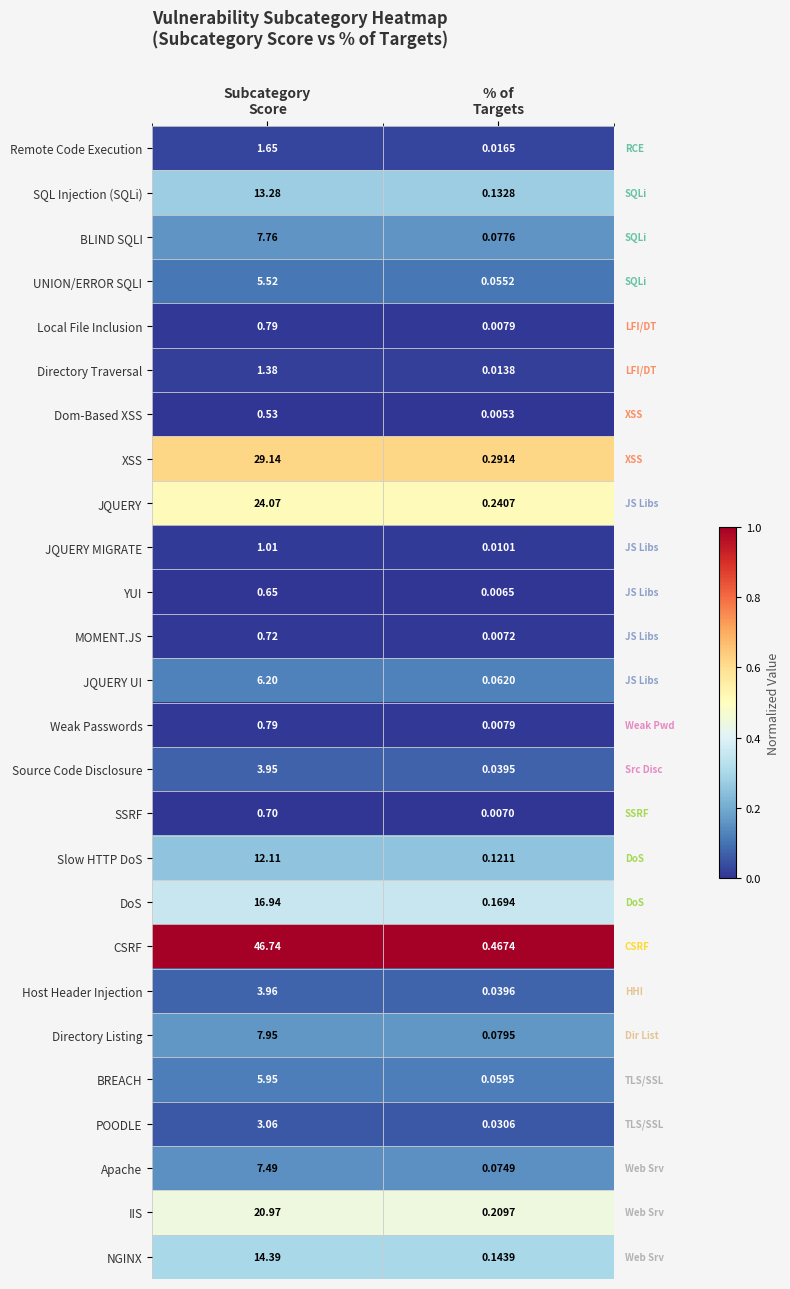

Which series has the largest range (max minus min)?

CSRF